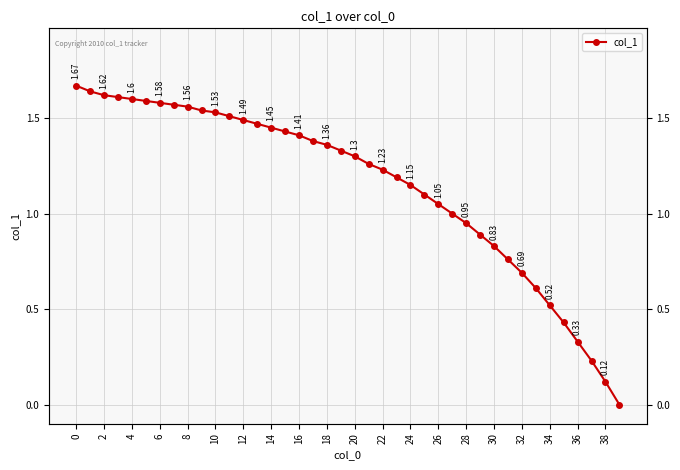

The value at 24 is 1.7. True or false?

False